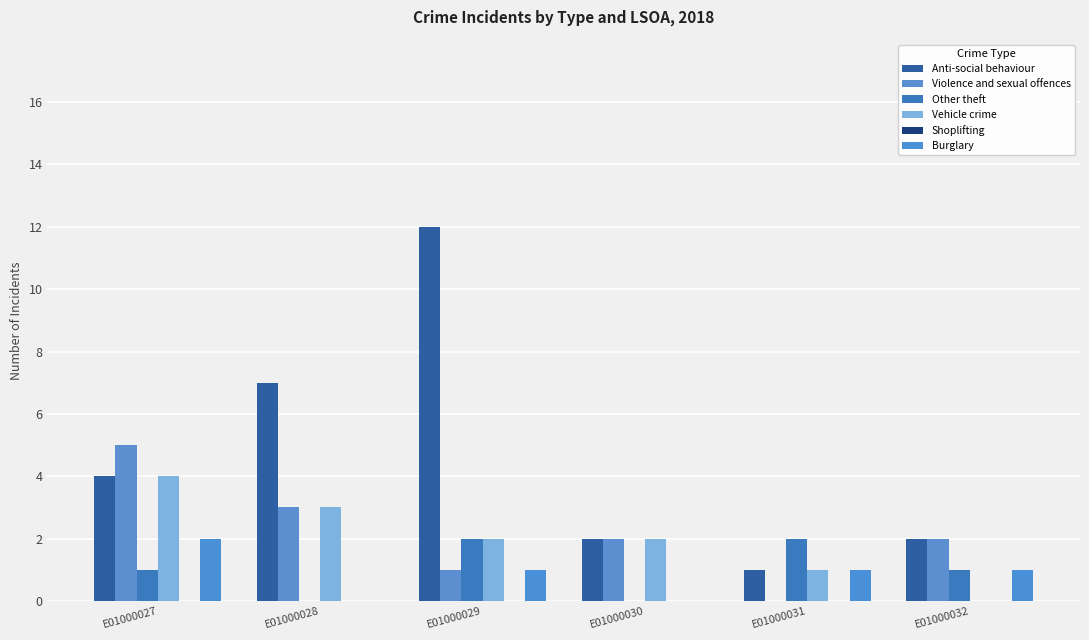

Which category has the highest value in the Violence and sexual offences series?

E01000027